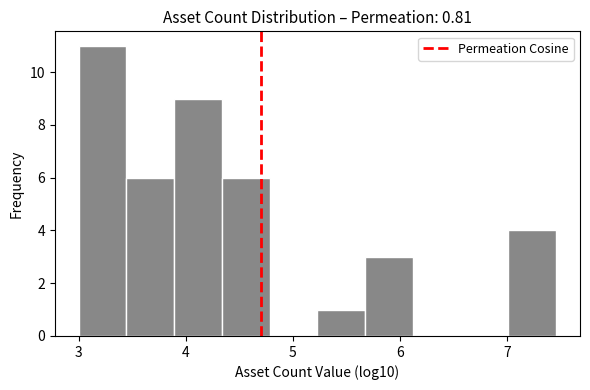

Reading left to right, transcribe this chart: for each bar, give the range it covers on the x-axis and its height. Neither the bar edges nor the heights are printed on the chart, so give them approximately, as read against the axes.

3.0 to 3.4: 11
3.4 to 3.9: 6
3.9 to 4.3: 9
4.3 to 4.8: 6
4.8 to 5.2: 0
5.2 to 5.7: 1
5.7 to 6.1: 3
6.1 to 6.6: 0
6.6 to 7.0: 0
7.0 to 7.5: 4